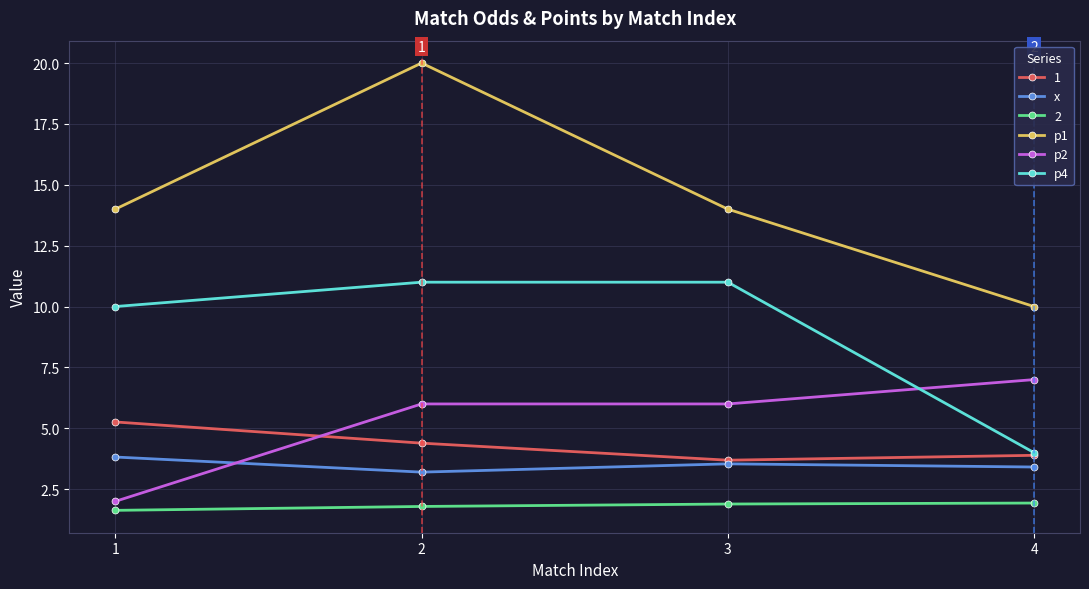

True or false: x and p4 cross at least once.

False